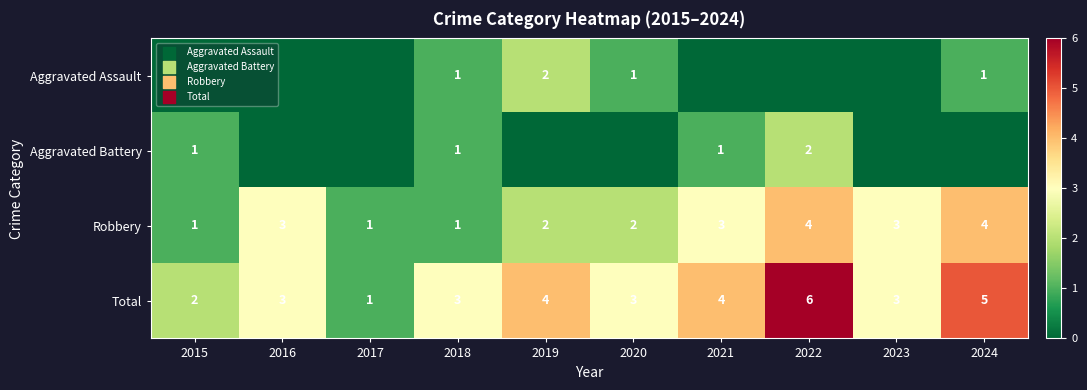

How many values in the Total series are below 3?

2